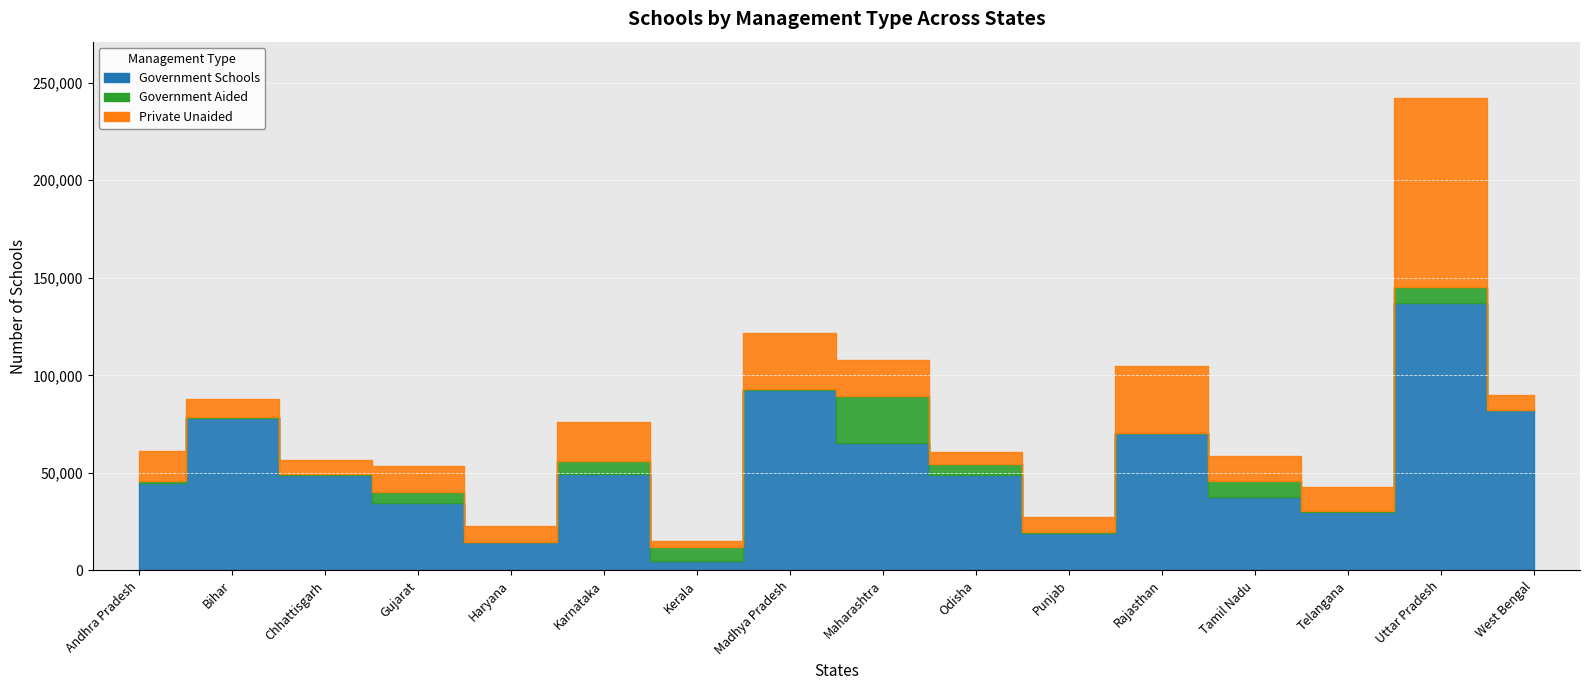

Reading left to right, transcribe all the data shown in this chart.

Government Schools: 45000	78120	48803	34597	14374	49306	4809	92439	65157	48671	19242	70233	37672	30022	137102	82307
Government Aided: 991	723	414	5535	5	7013	7162	581	24173	5907	444	0	8314	662	8291	72
Private Unaided: 15232	9167	7153	13490	8415	19542	3082	28910	18642	6042	7704	34729	12481	12126	96635	7480